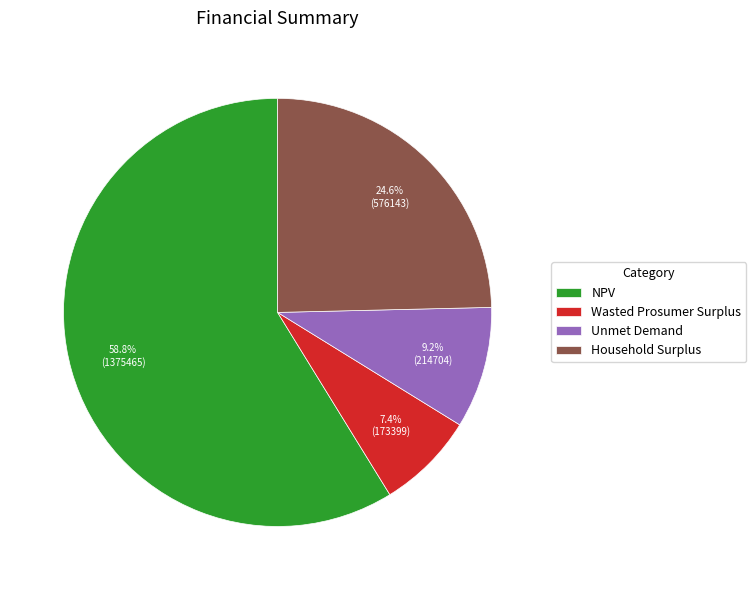

Combined, what portion of the pie is NPV and Unmet Demand?

68.0%